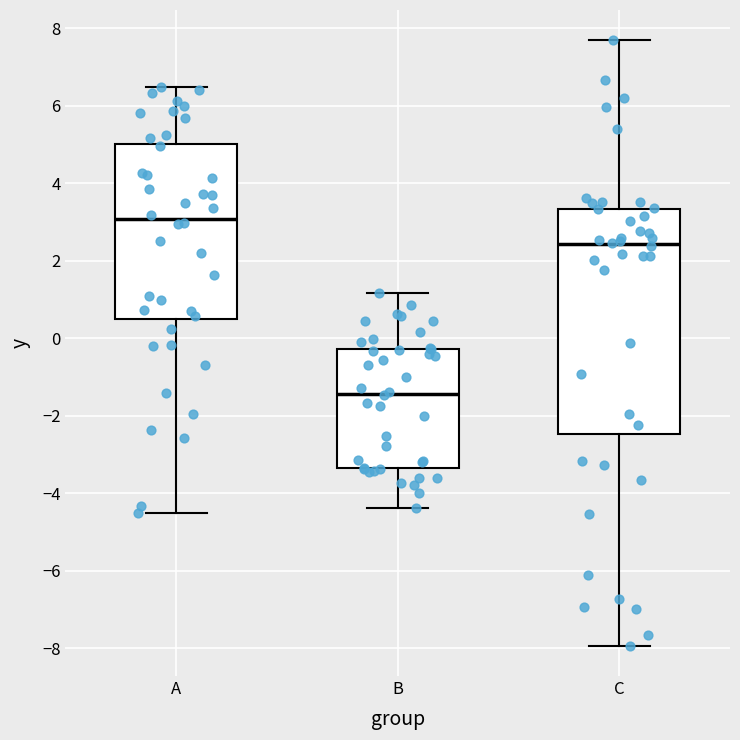

Which box's median line is the highest?

A